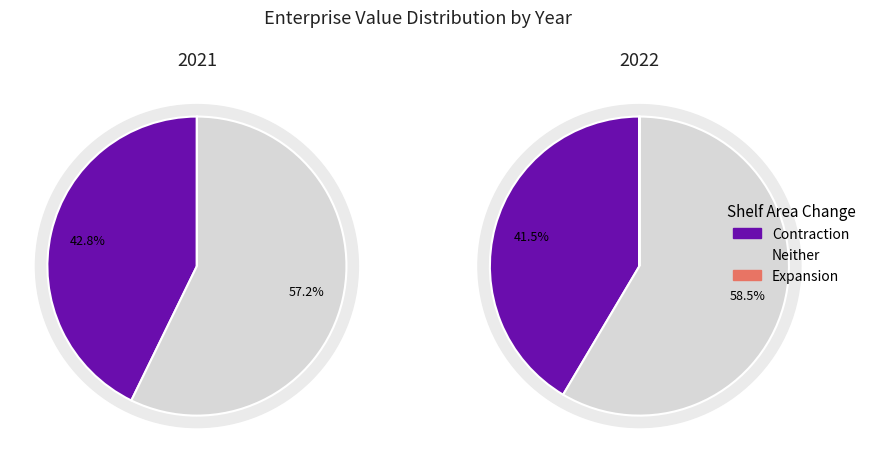

How many segments does this pie chart have?

2